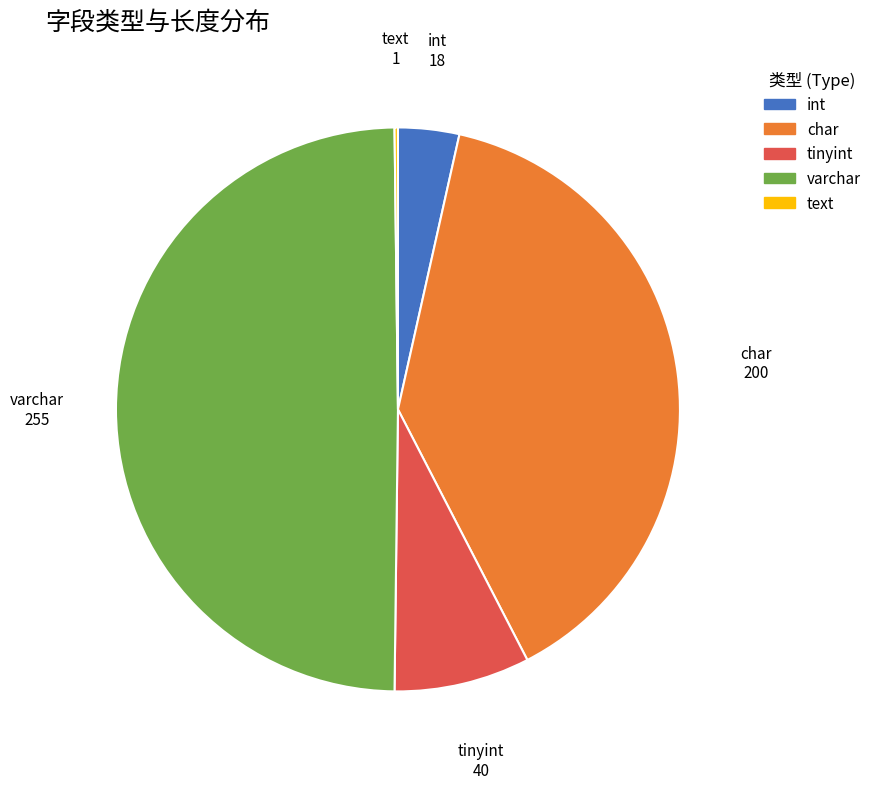

True or false: int accounts for 4% of the total.

True